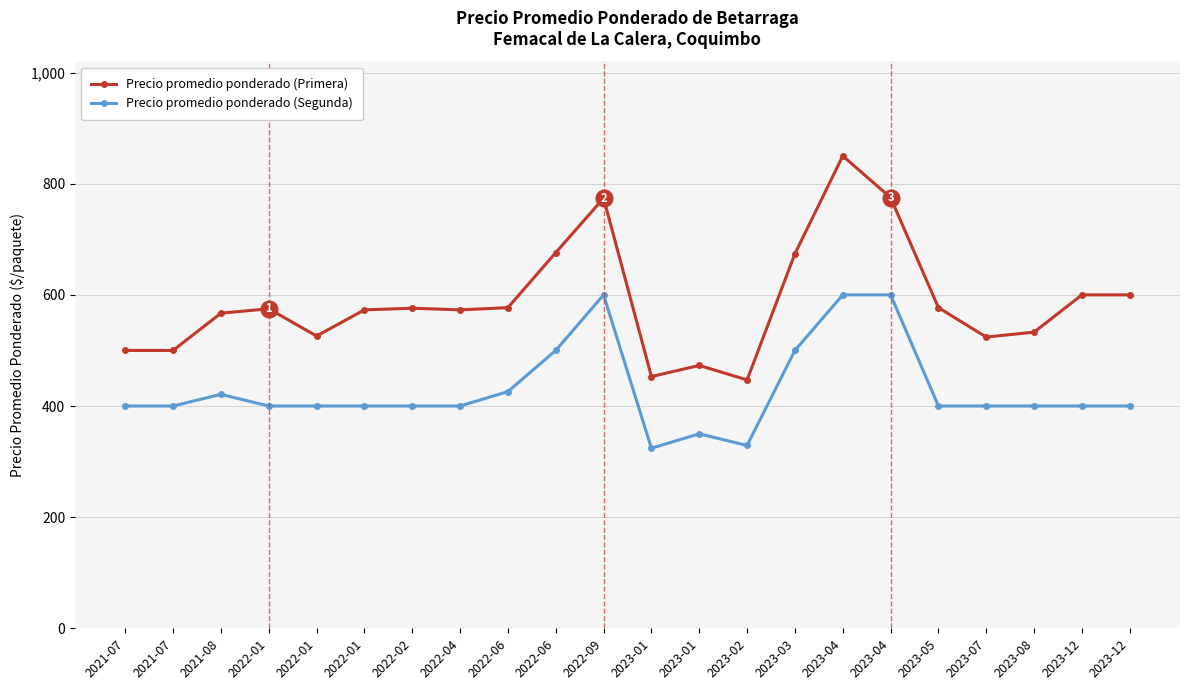

Does the chart have visible grid lines?

Yes